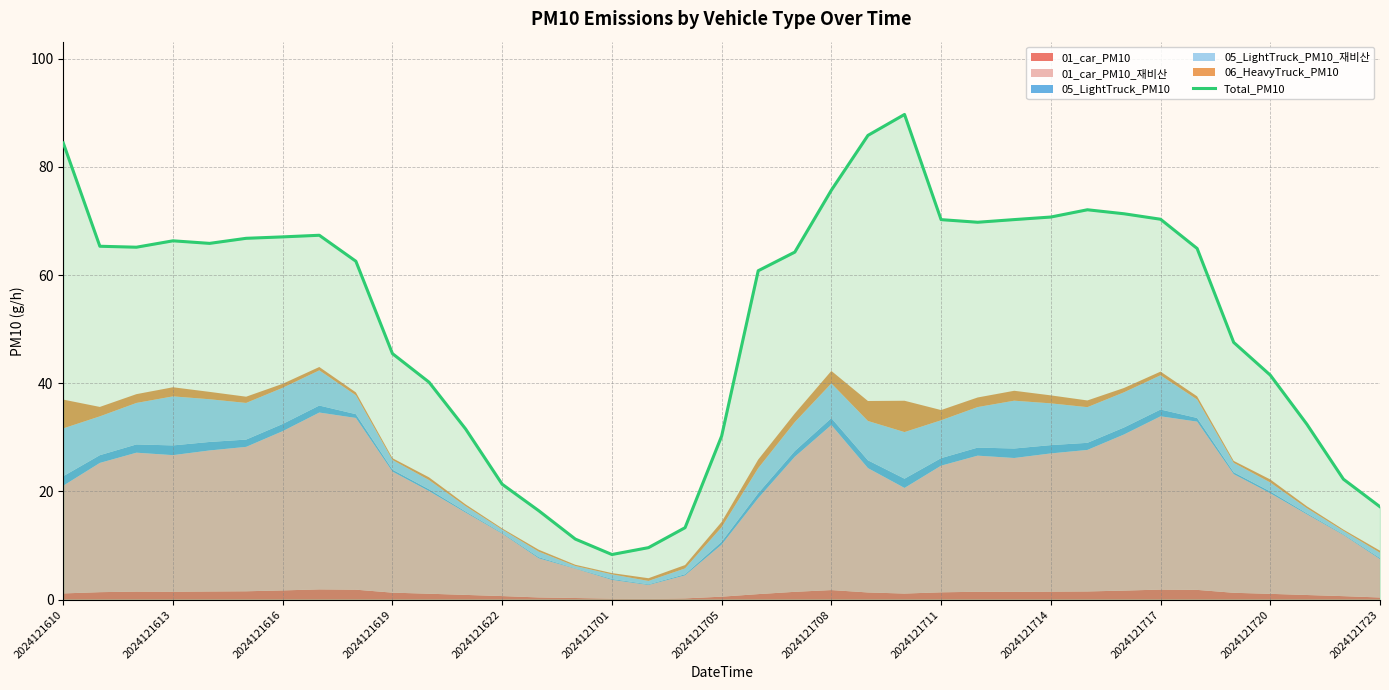

Where is the data nearest to the value 49?

32